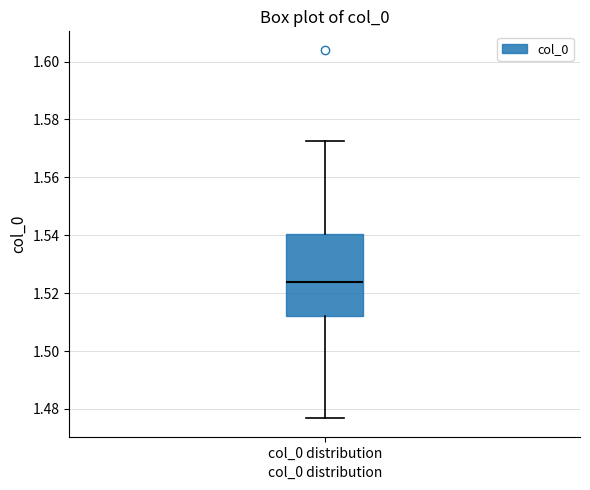

Read this box plot against the y-axis: the position of the median line, the range covered by the box, and the ends of both whiskers. The values are not printed on the chart, so give them approximately, as read against the axis.

median 1.524, box 1.512 to 1.540, whiskers 1.476 to 1.572